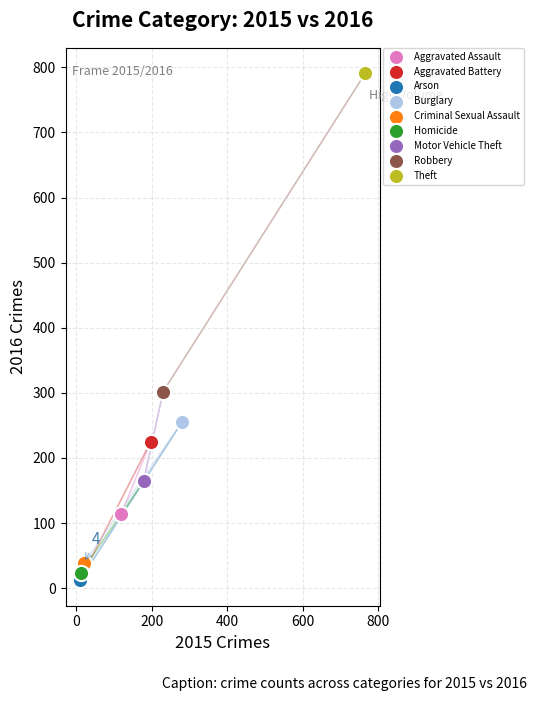

What are all the series names shown in the legend?

Aggravated Assault, Aggravated Battery, Arson, Burglary, Criminal Sexual Assault, Homicide, Motor Vehicle Theft, Robbery, Theft